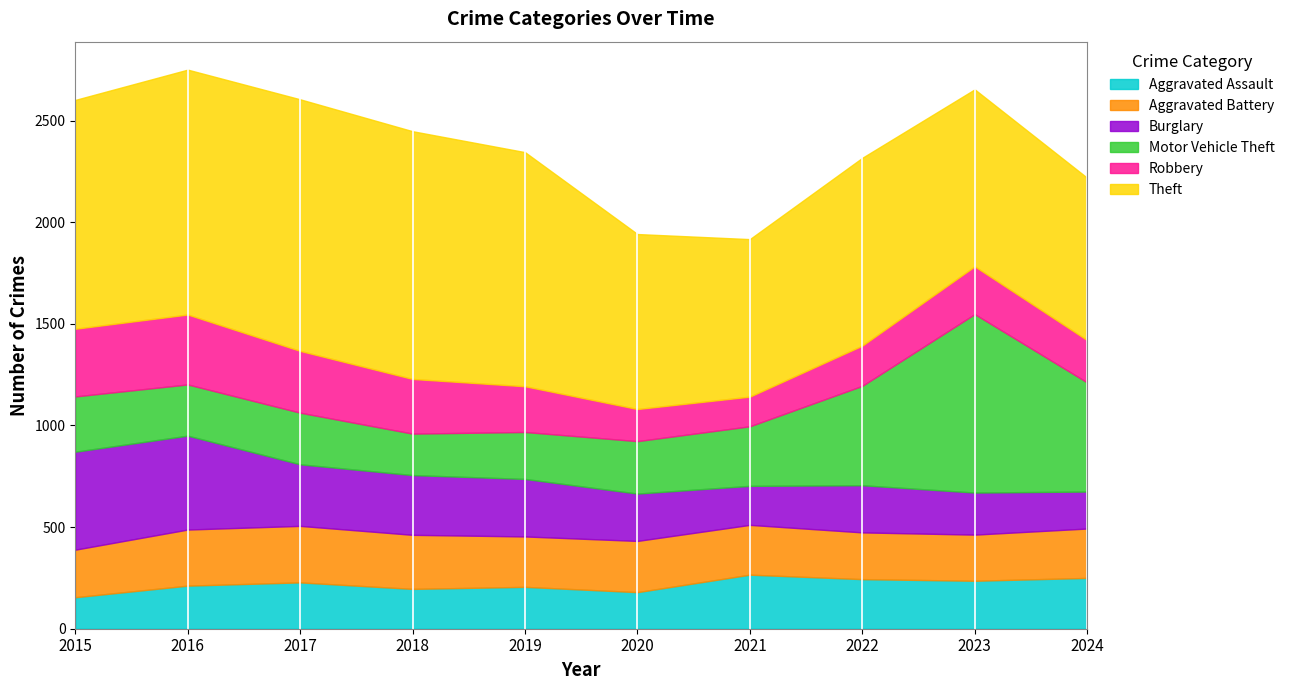

Read the Aggravated Battery value at 2021.

245